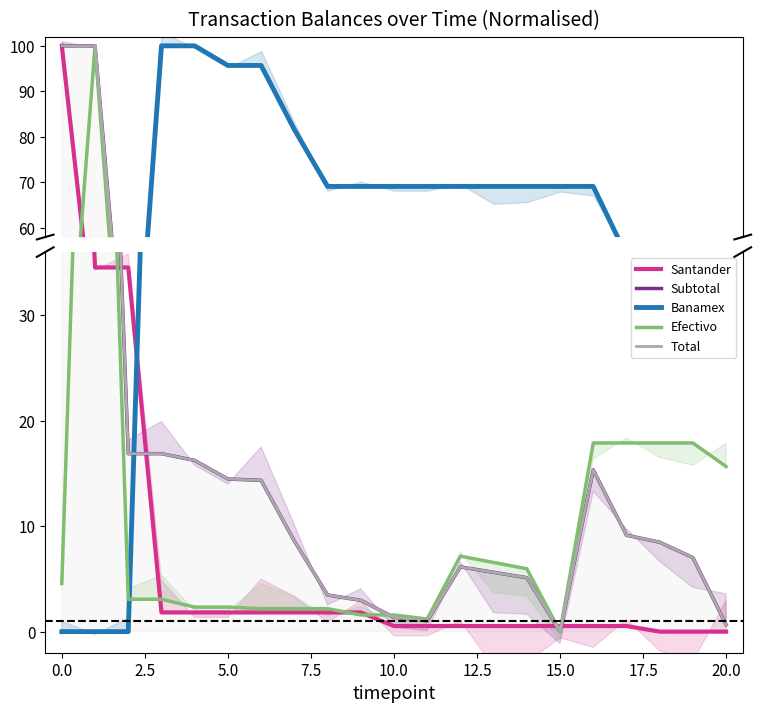

True or false: Total has more than 1 interior local peaks.

True